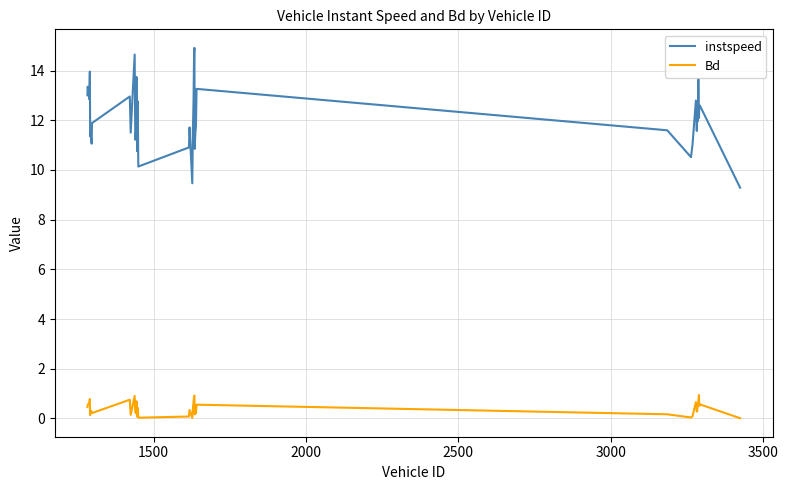

Rank the series by their maximum value, from lowest to highest.

Bd, instspeed